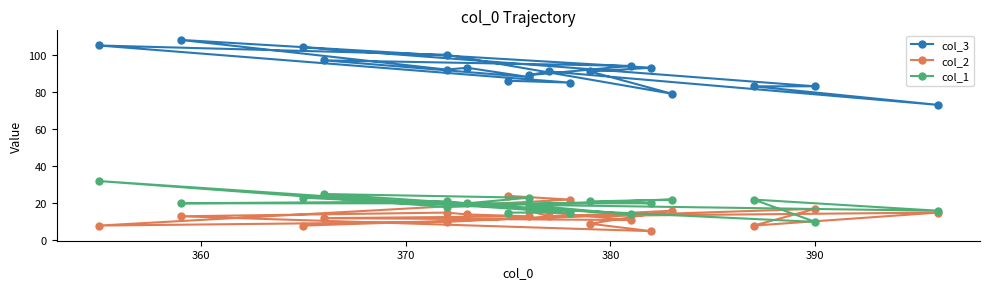

What is the minimum value shown in the chart?

5